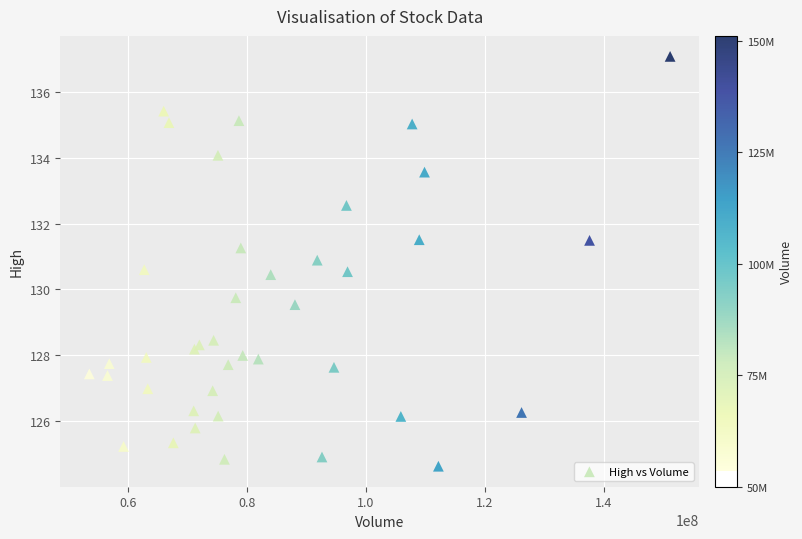

What Y value in the scatter plot is closest to 130?

129.8